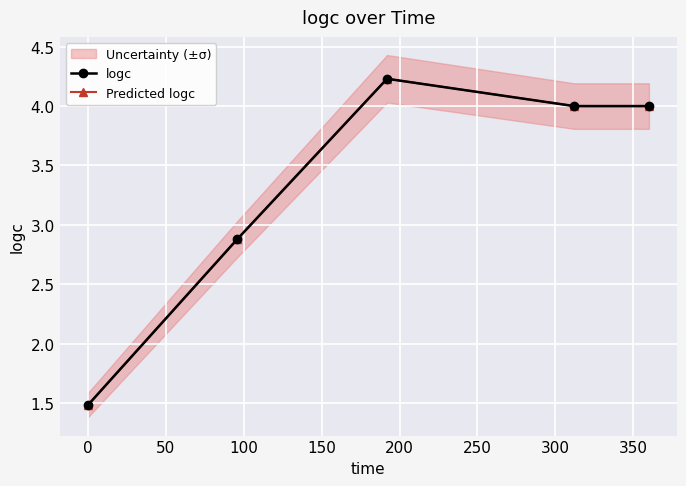

At how many categories does at least one series exceed 4?

1